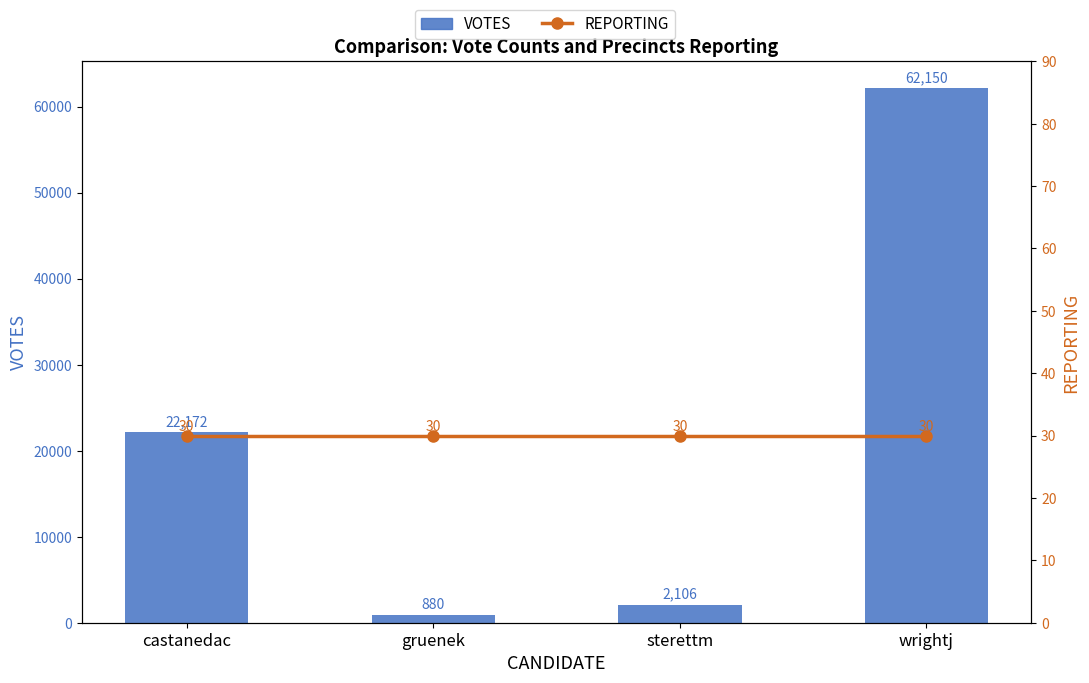

What is the approximate value of REPORTING at gruenek?

30